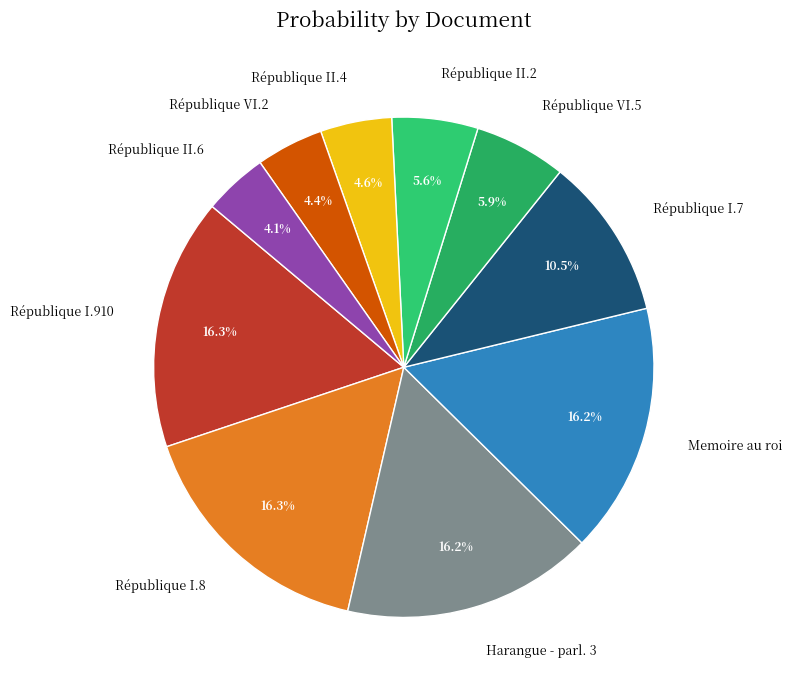

Which has a higher value, République II.6 or Harangue - parl. 3?

Harangue - parl. 3